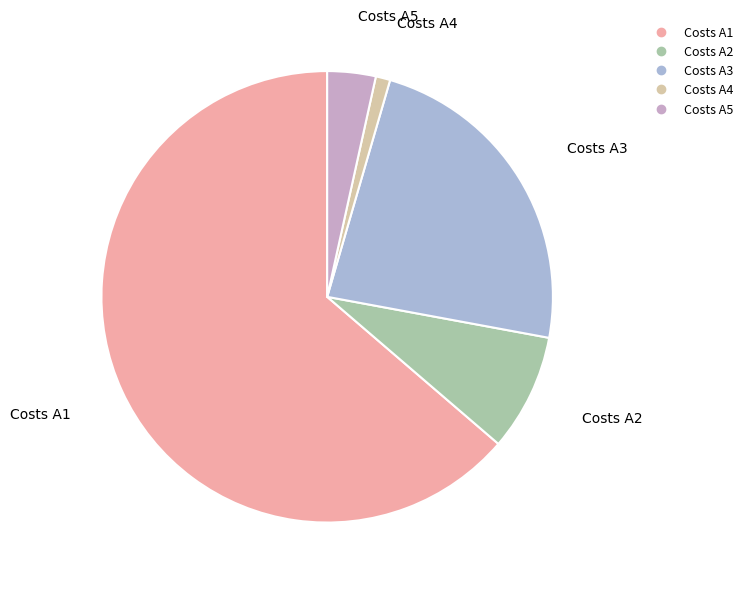

Which category accounts for the majority?

Costs A1